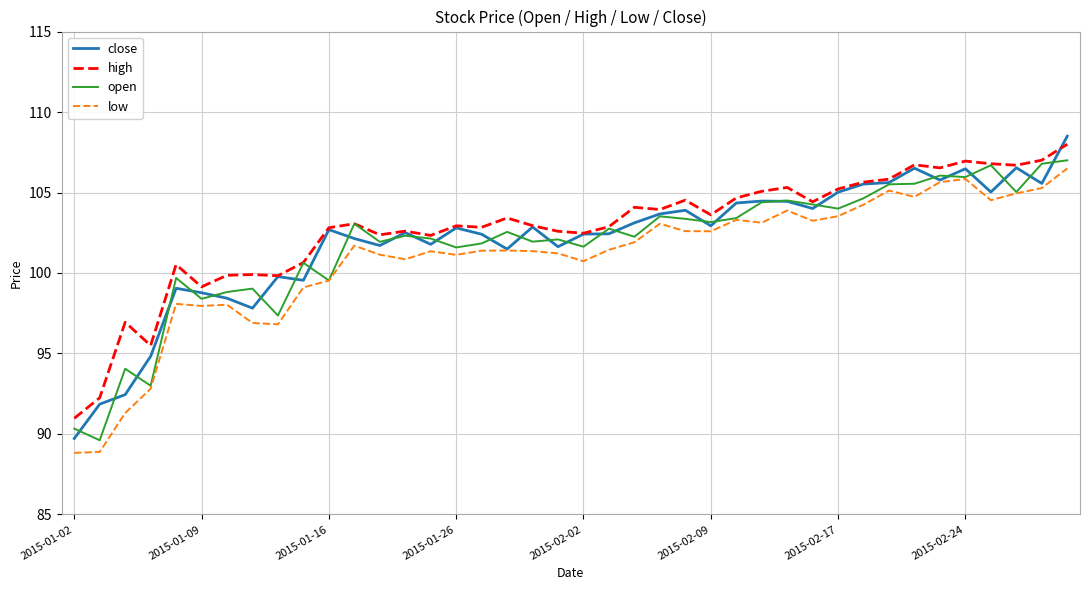

What is the minimum value shown in the chart?

88.8